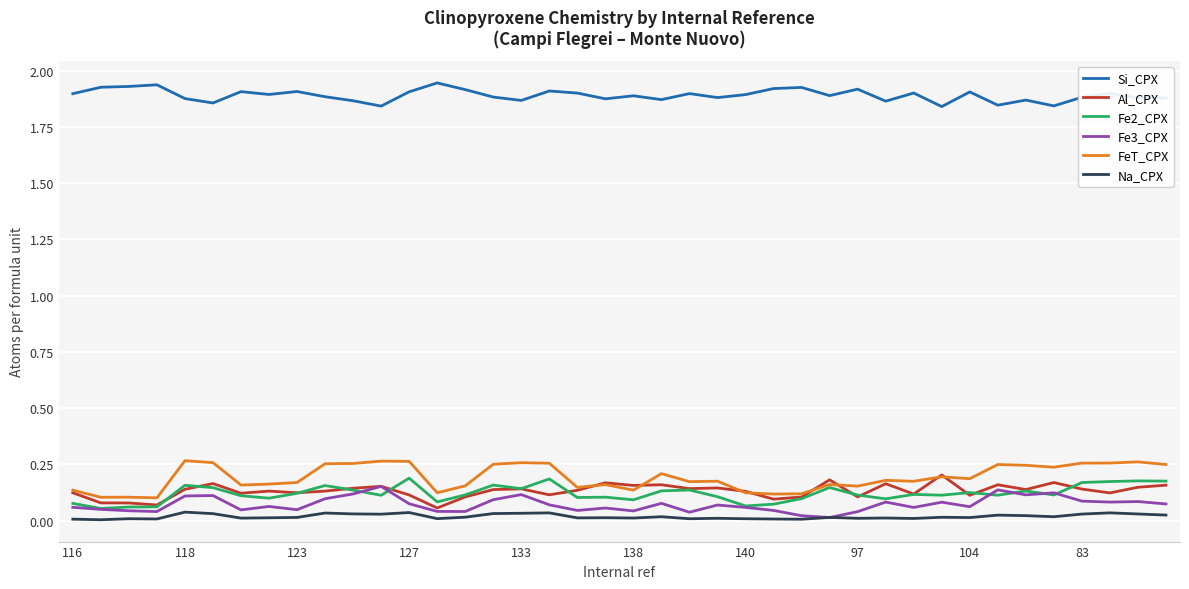

True or false: FeT_CPX and Fe3_CPX cross at least once.

False